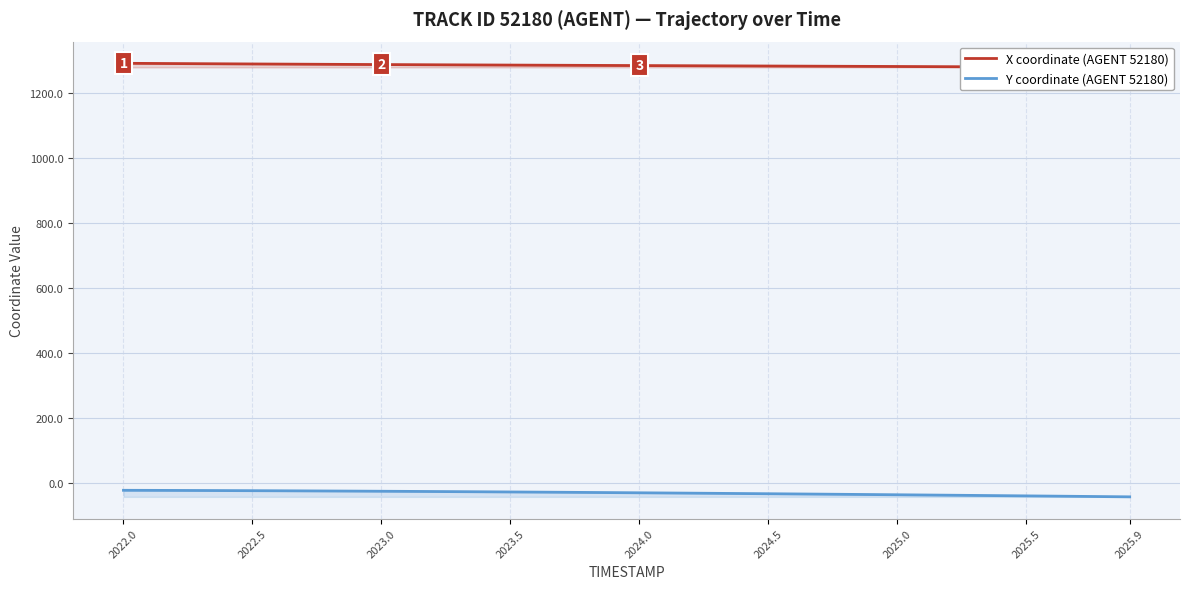

The Y coordinate (AGENT 52180) series shows -39.9 at 2025.5. True or false?

True